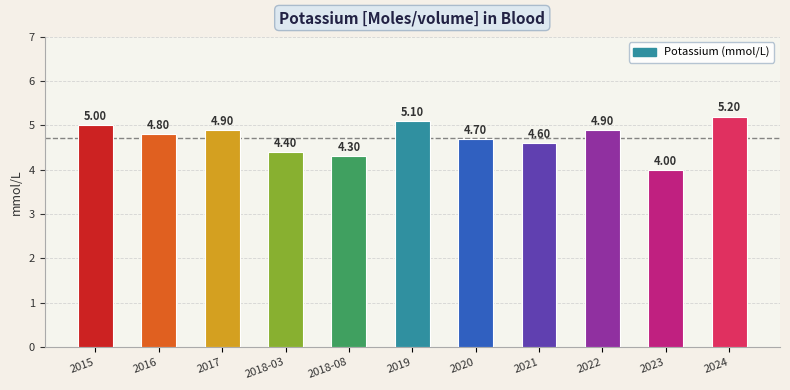

Which category has the lowest value across all series?

2023